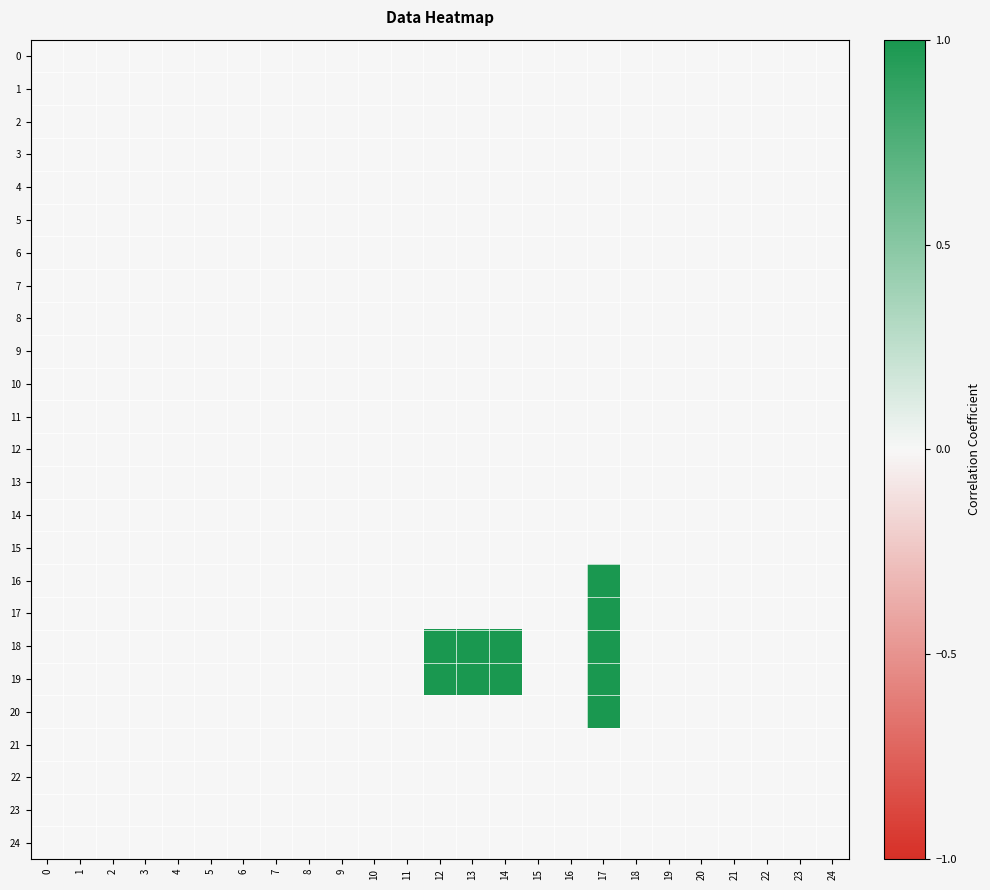

Which series has the largest total across all categories?

18